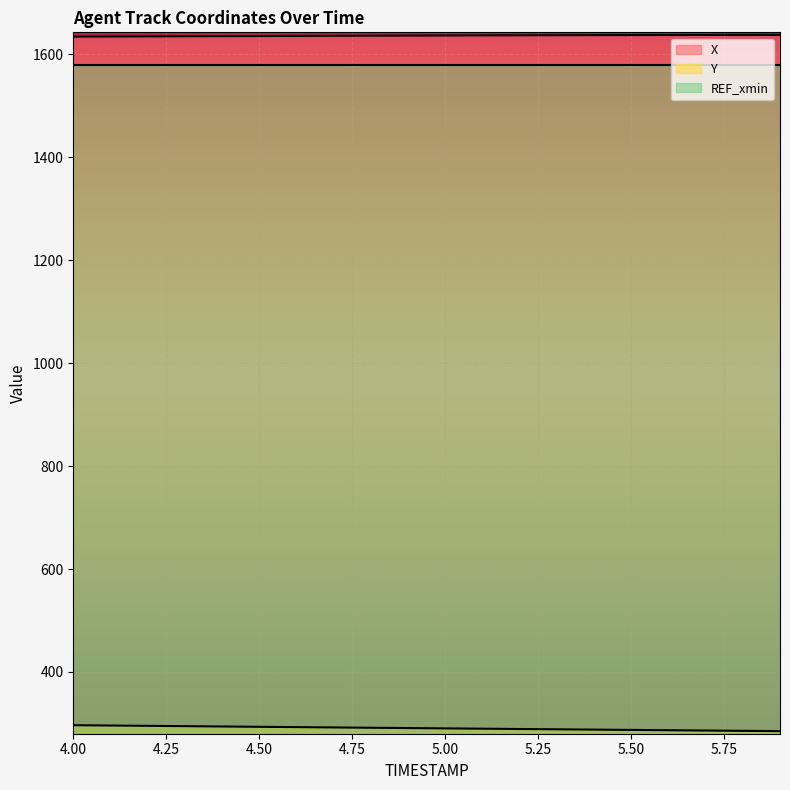

What is the value of the X point at the 3rd from the left?

1634.9